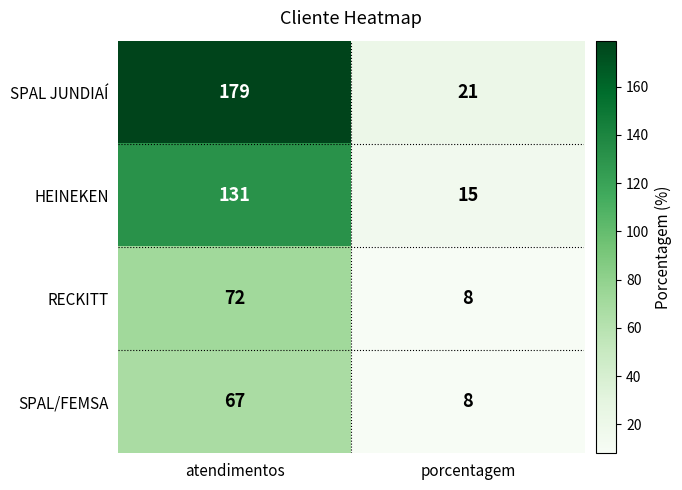

At how many categories does at least one series exceed 100?

1